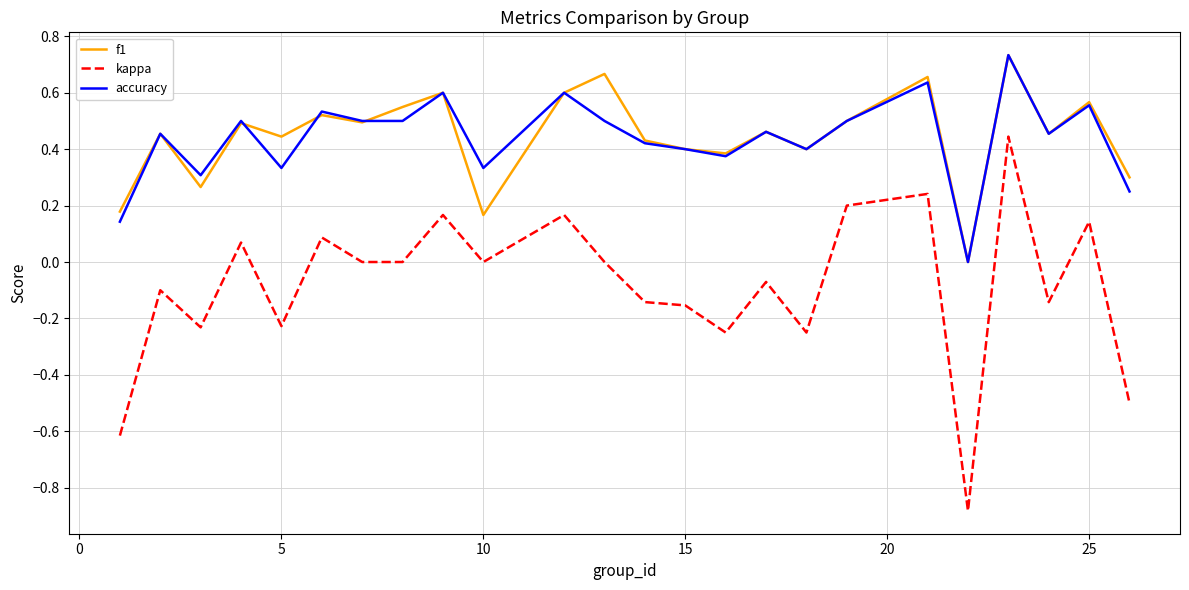

True or false: kappa and f1 cross at least once.

False